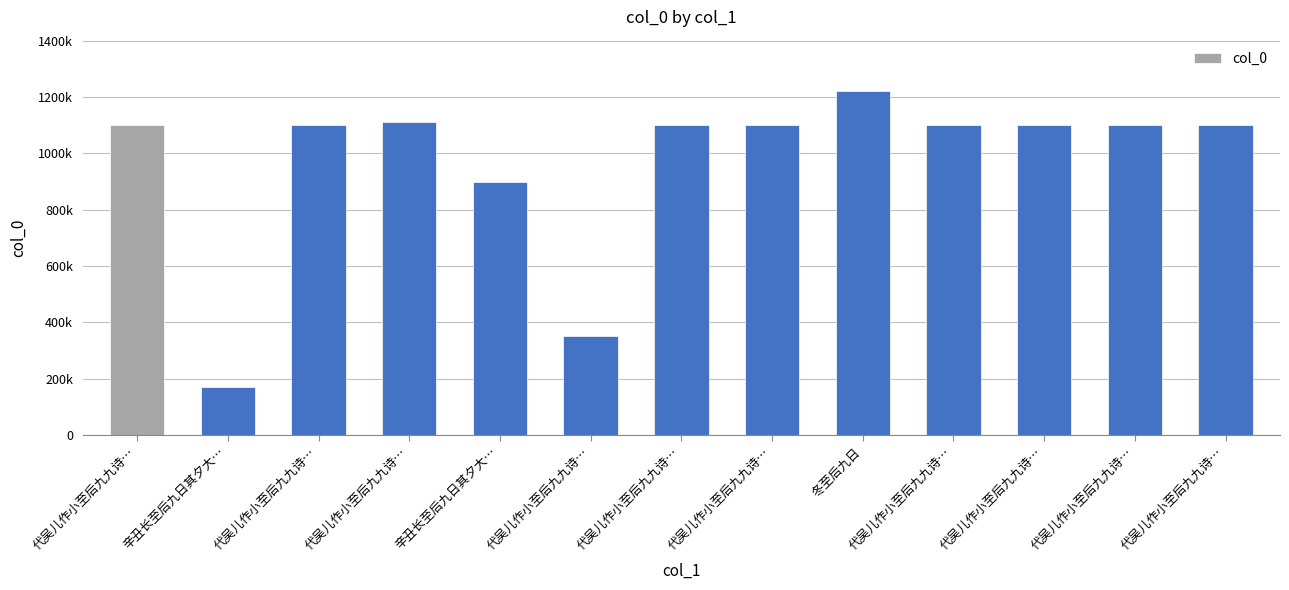

Reading left to right, transcribe all the data shown in this chart.

1099249	169106	1099251	1113054	899803	352513	1099255	1099254	1220543	1099250	1099253	1099252	1099248